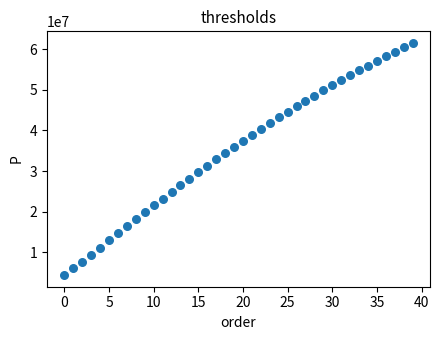

How many points are shown in the scatter plot?

40